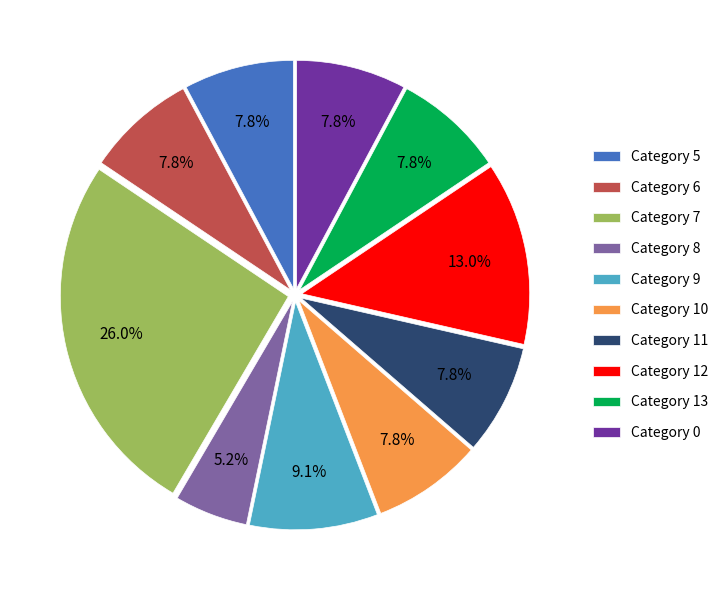

Is there a majority slice in this chart?

No